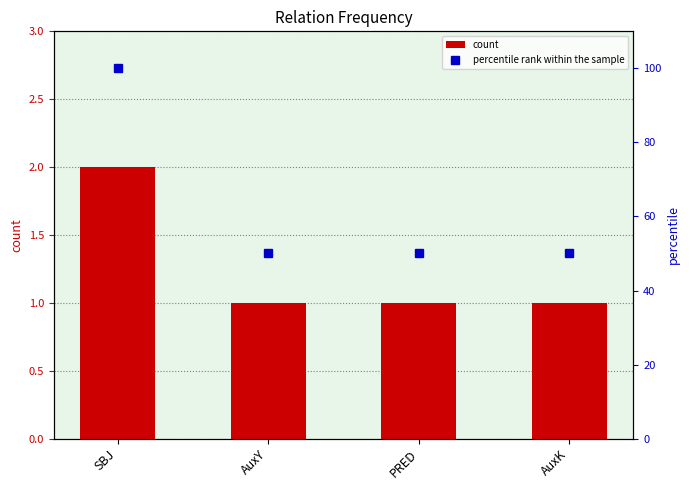

The percentile rank within the sample series shows 50 at AuxK. True or false?

True